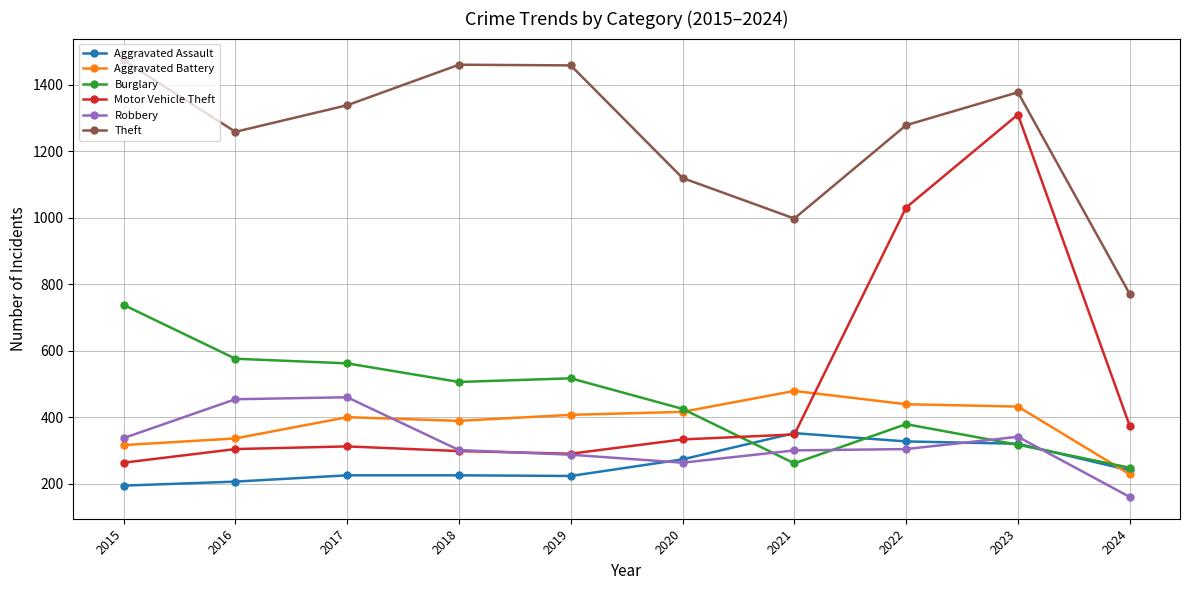

True or false: Theft and Motor Vehicle Theft cross at least once.

False